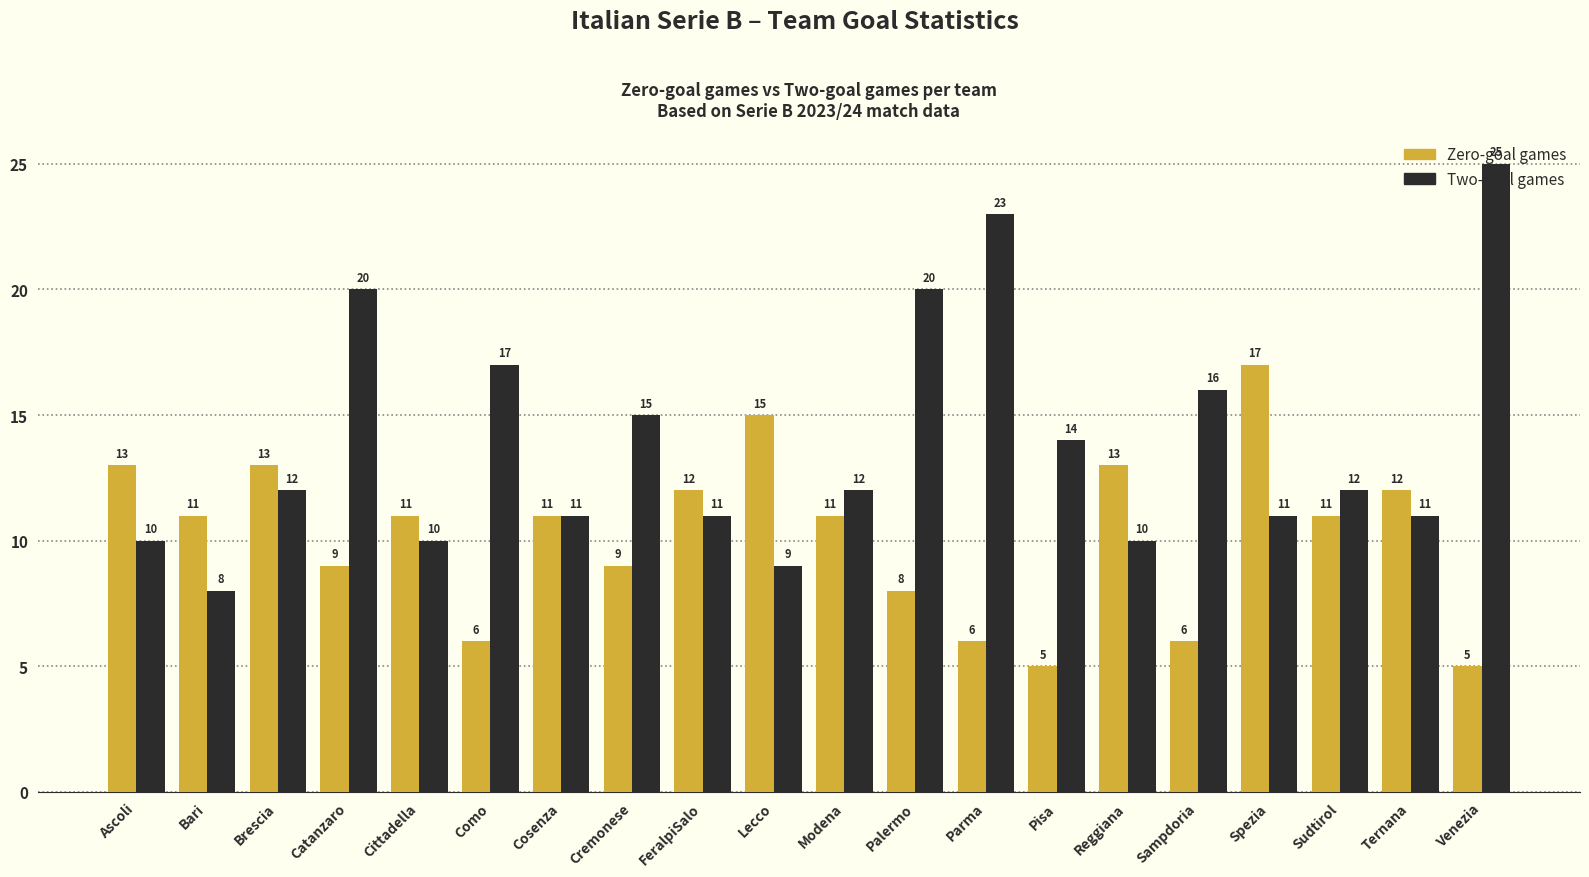

How many categories are shown in the chart?

20